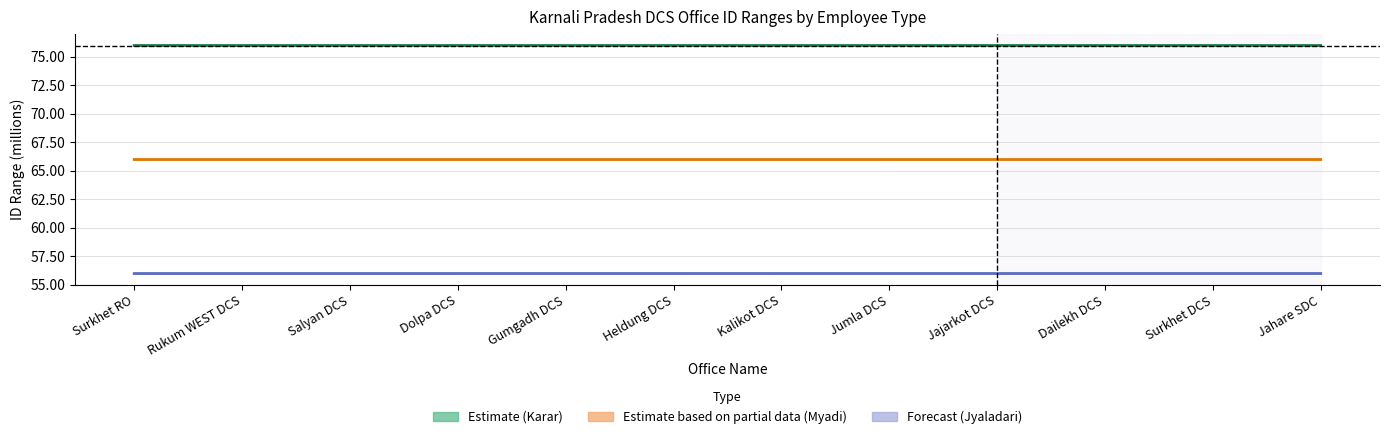

Which series changed the most between Surkhet RO and Jumla DCS?

Myadi_Start